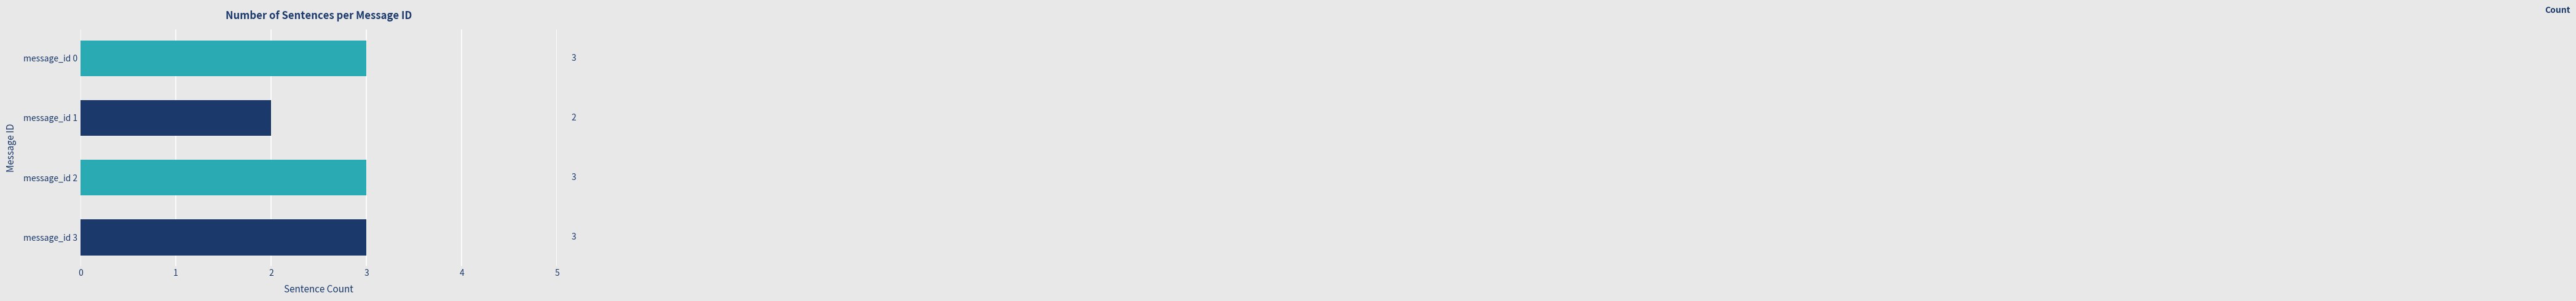

Reading top to bottom, extract all data points from this chart.

message_id 0=3	message_id 1=2	message_id 2=3	message_id 3=3